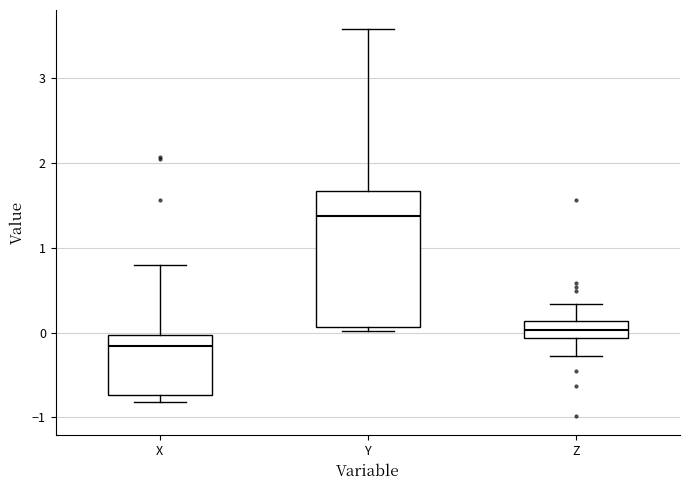

Which box is the tallest, from its lower edge to its upper edge?

Y